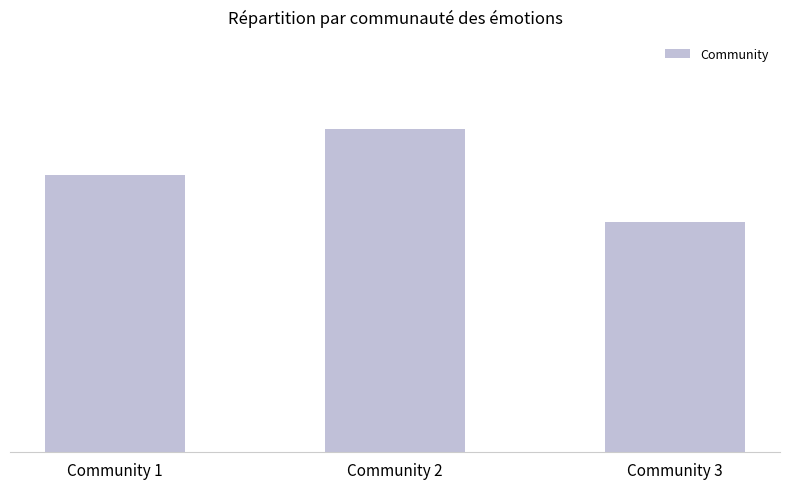

Which category has the highest value across all series?

Community 2